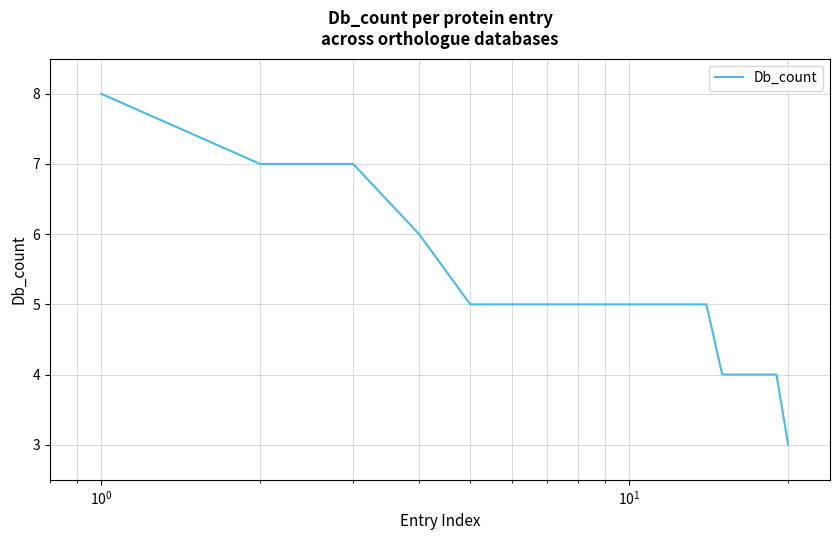

Reading right to left, extract all data points from this chart.

3	4	4	4	4	4	5	5	5	5	5	5	5	5	5	5	6	7	7	8